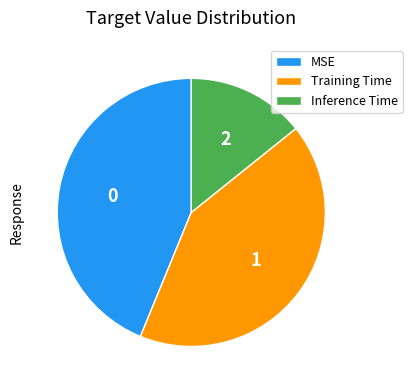

How many segments does this pie chart have?

3